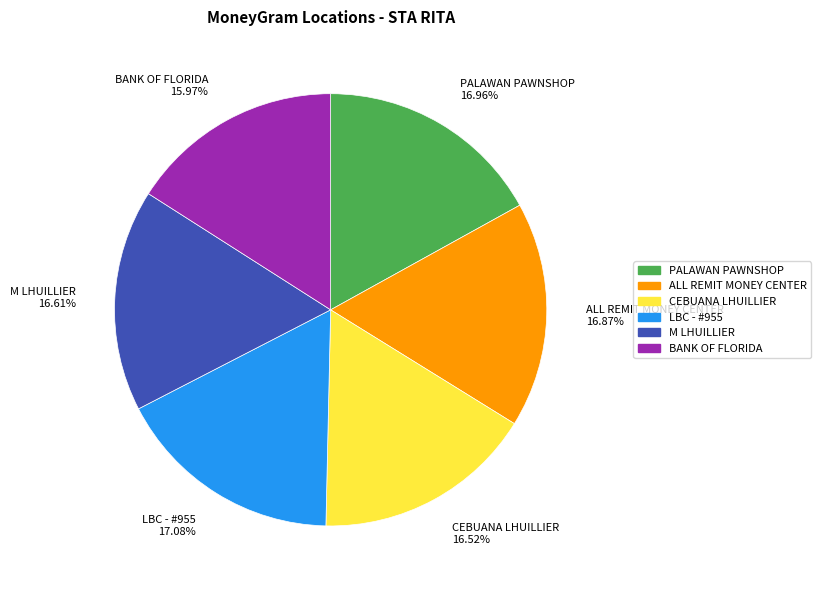

What percentage is the LBC - #955 slice, to the nearest percent?

17%